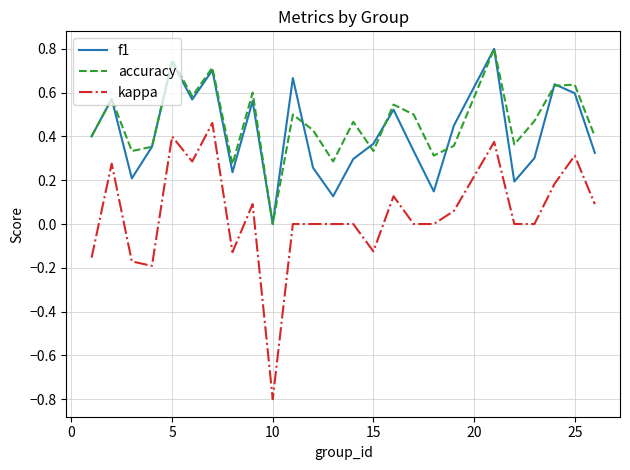

How many lines are shown in the chart?

3